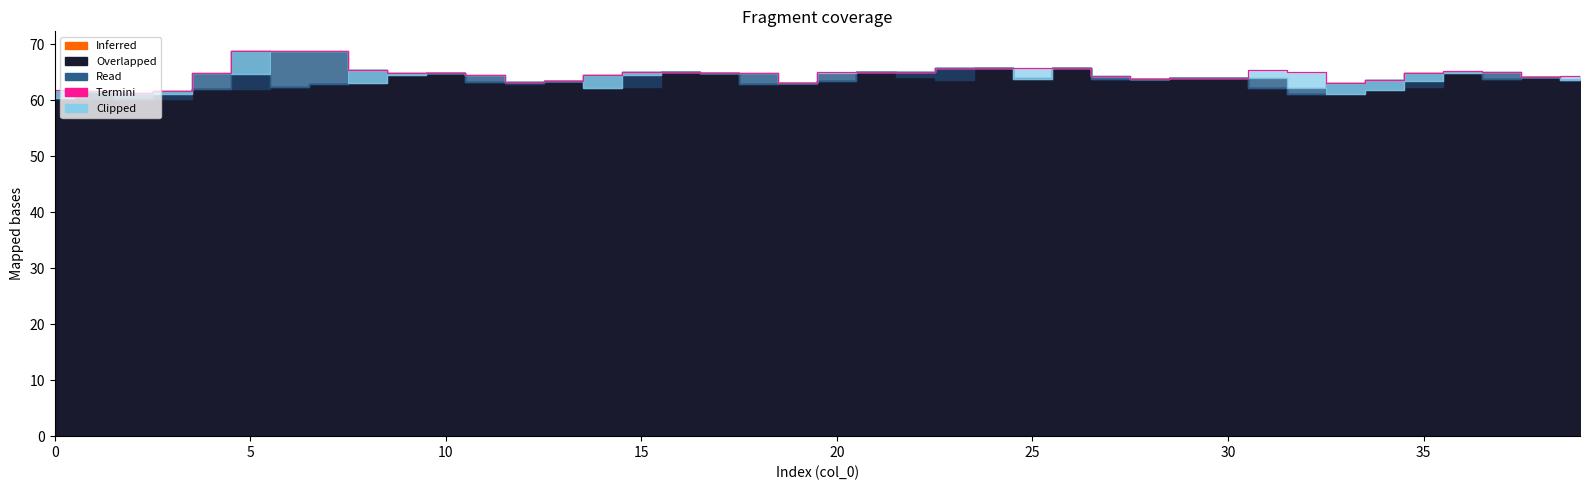

At which label is the value closest to 65?

15